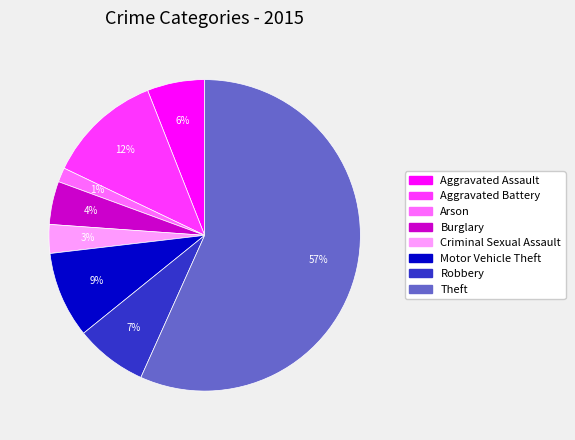

True or false: Arson accounts for 11% of the total.

False